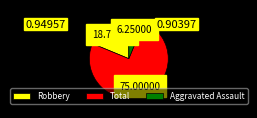

Rank the categories by value from lowest to highest.

Aggravated Assault, Robbery, Total